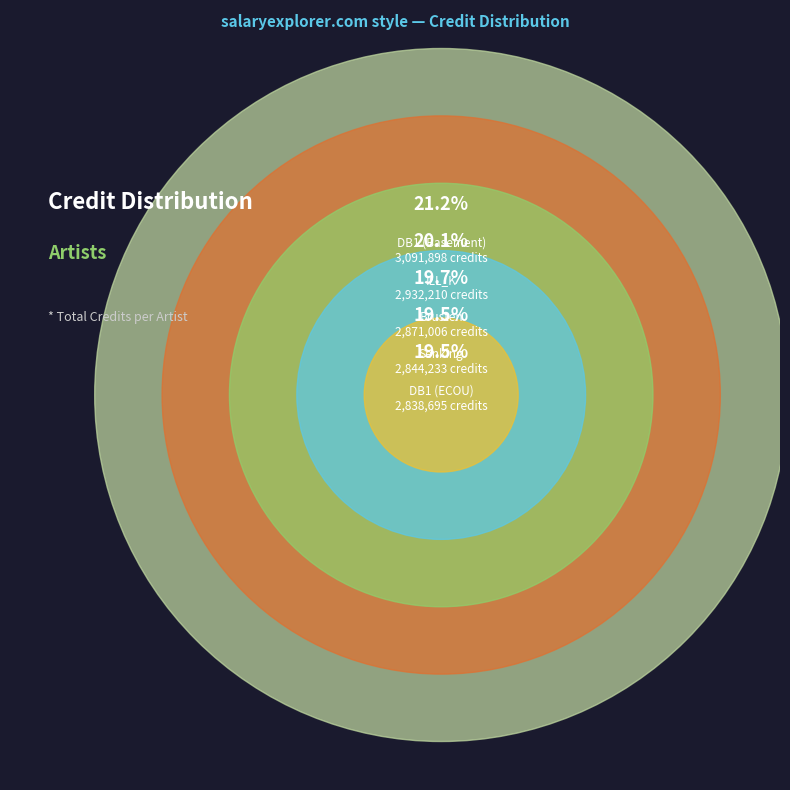

Count the number of slices in the pie.

5